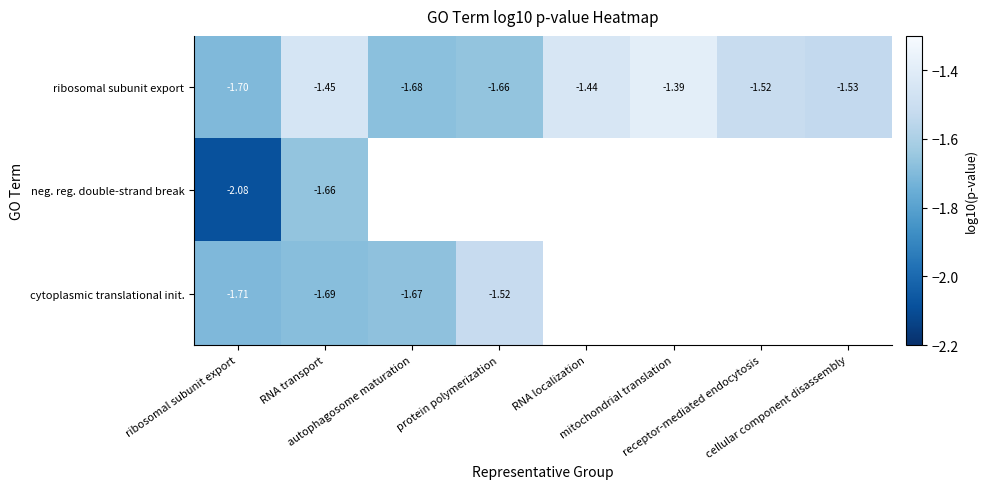

What is the difference between the maximum and minimum values in the neg. reg. double-strand break series?

0.4